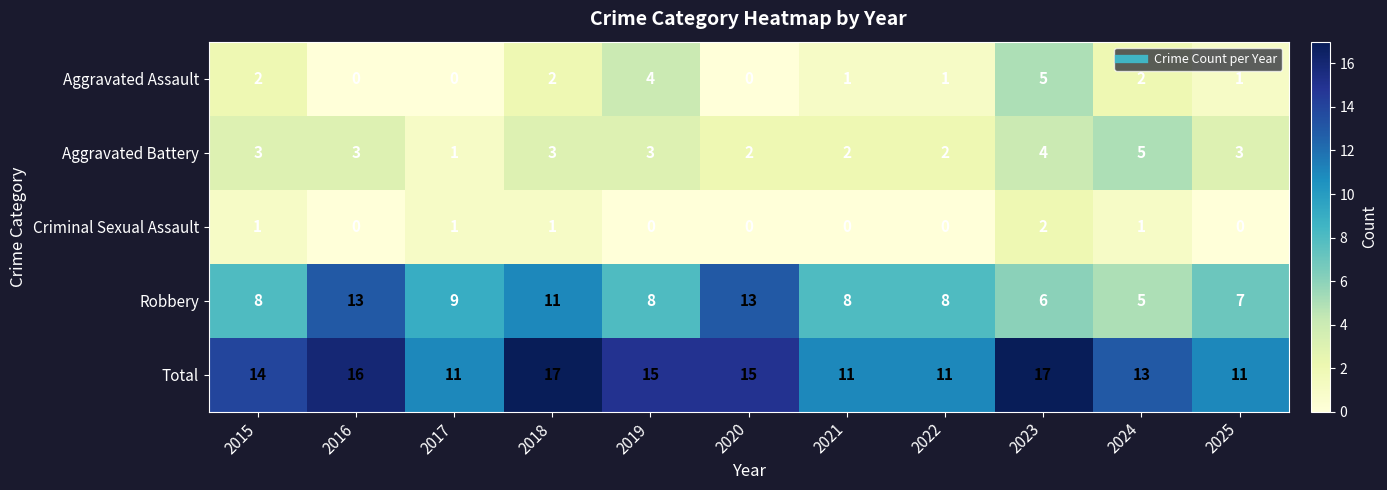

Which category has the lowest value in the Robbery series?

2024